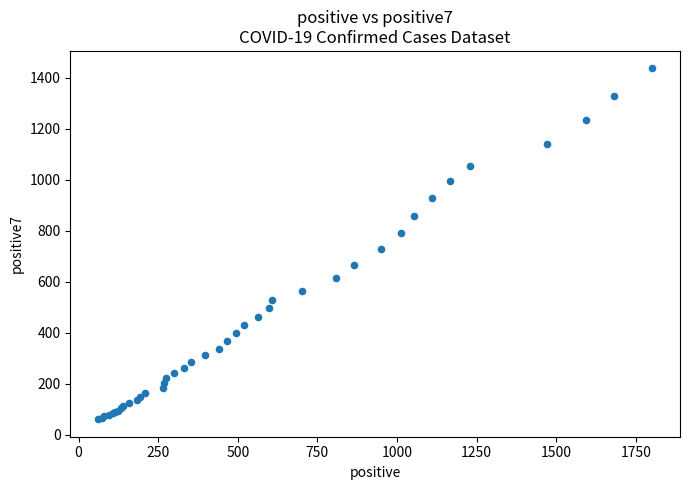

What Y value in the scatter plot is closest to 748?

728.1